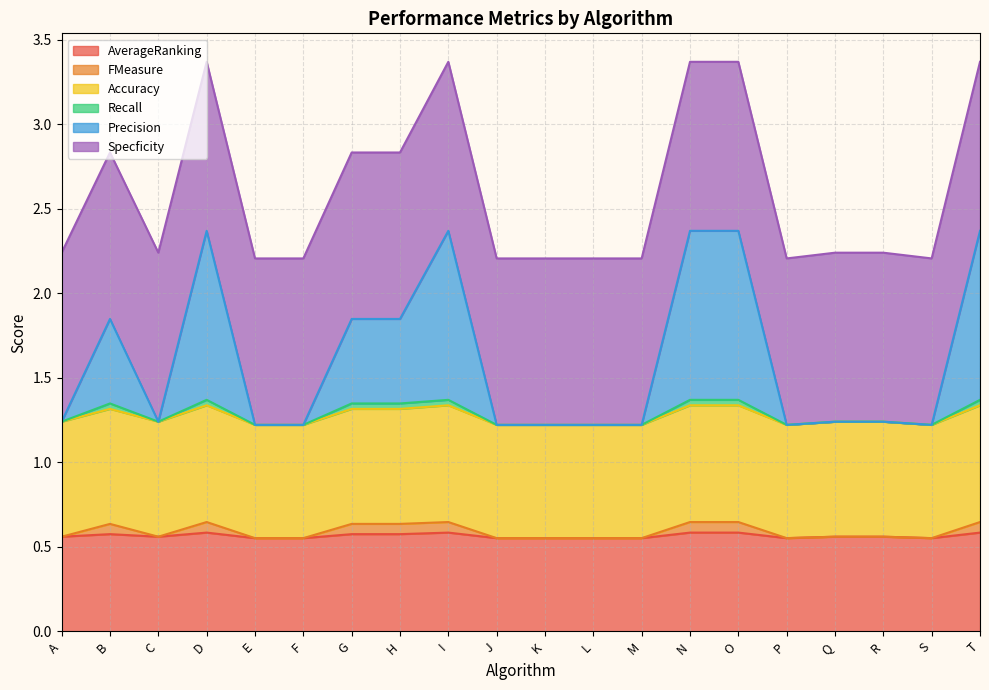

Is it true that AverageRanking equals 0.8 at A?

False